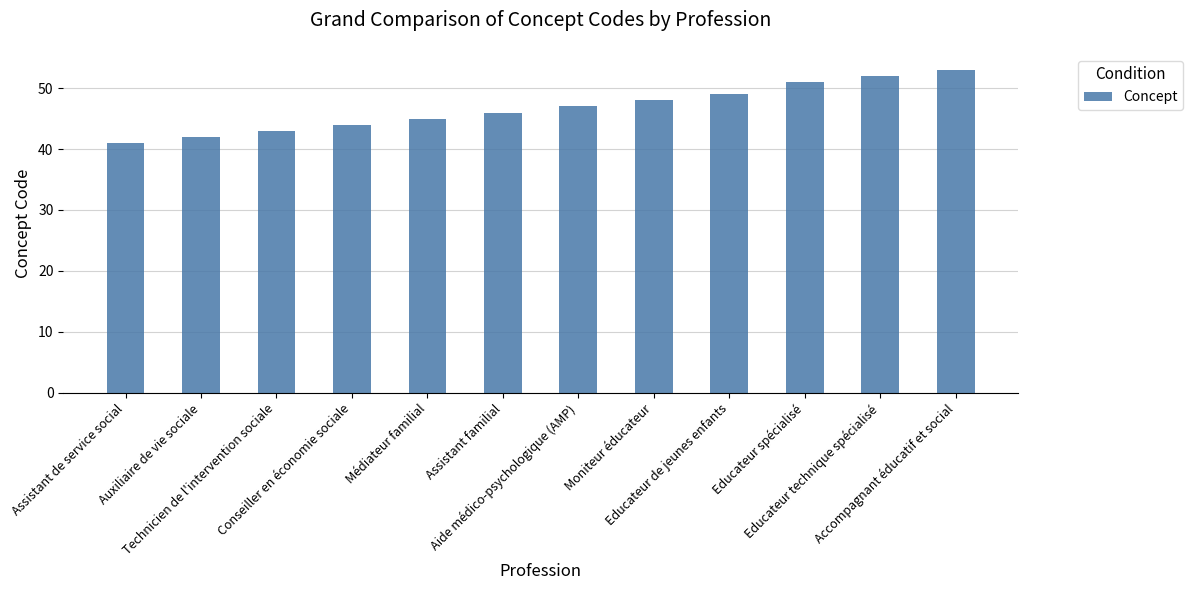

What is the maximum value shown in the chart?

53